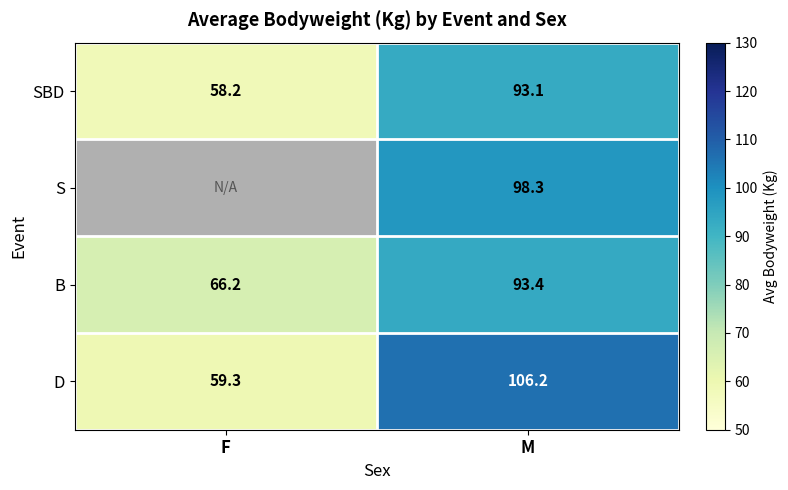

Which category has the lowest value across all series?

F